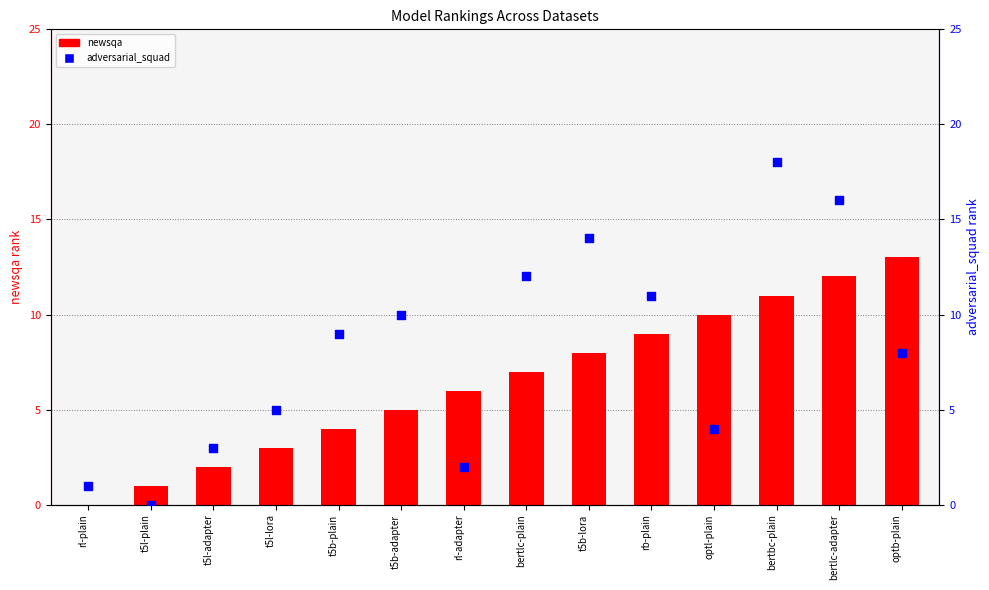

Which series has the largest Y range (max minus min)?

adversarial_squad